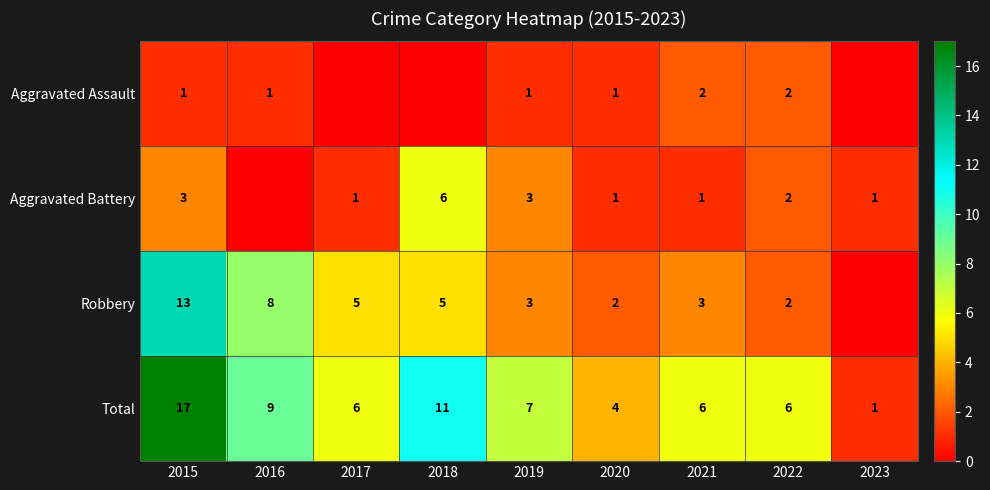

Is the value of Robbery at 2022 greater than the value of Aggravated Assault at 2015?

Yes